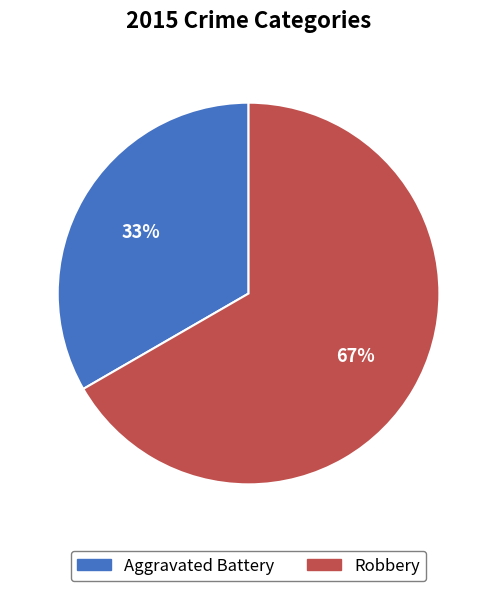

Which category has the biggest portion of the pie?

Robbery